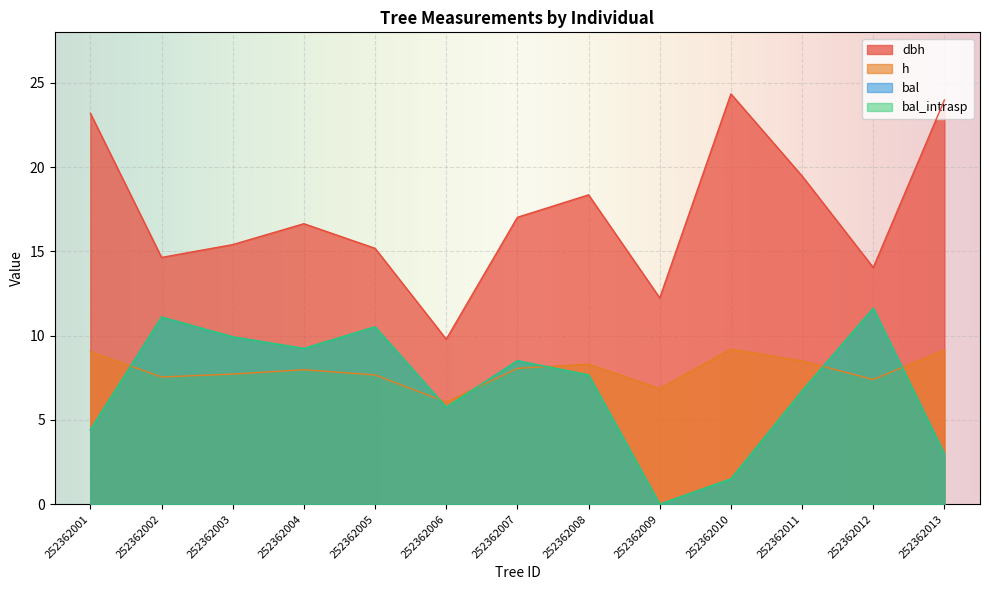

At which label is bal_intrasp closest to 5?

252362001